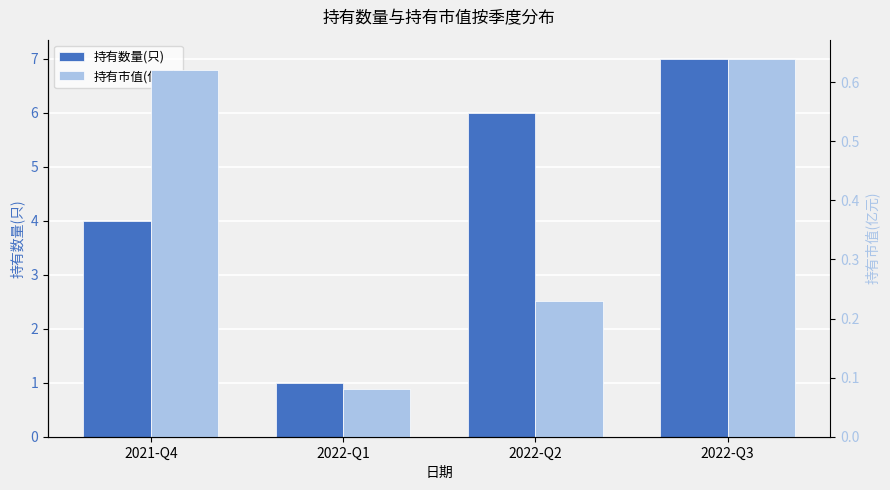

What is the sum of all 持有市值(亿元) values?

1.6